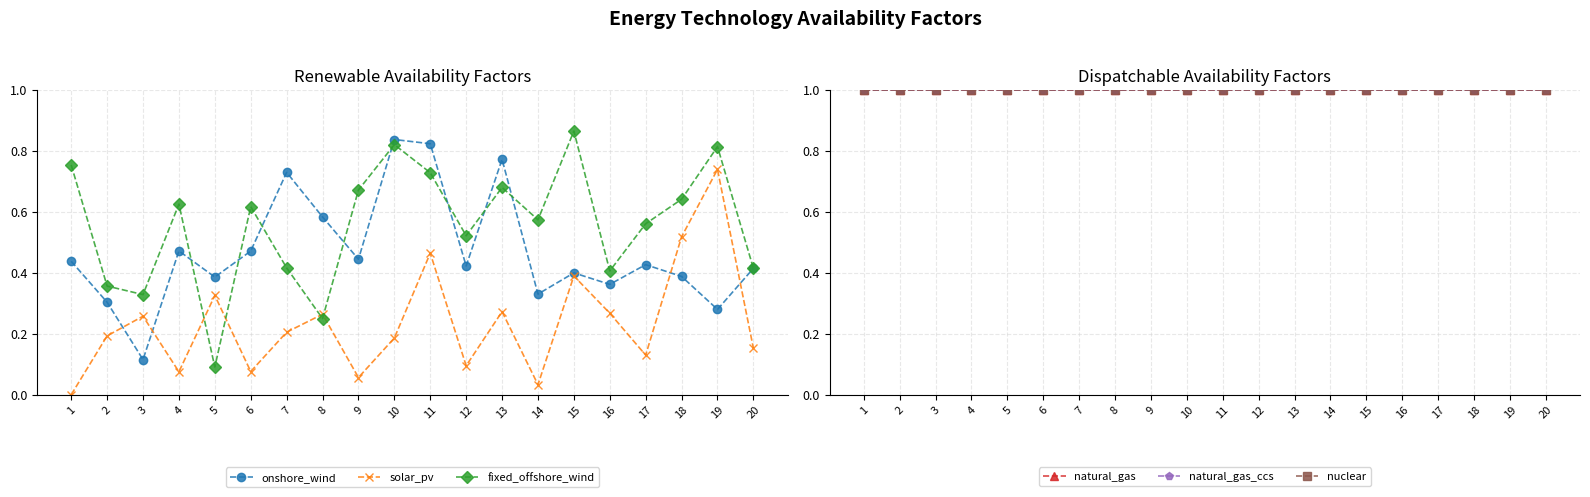

What is the sum of the solar_pv values at 16 and 8?

0.5